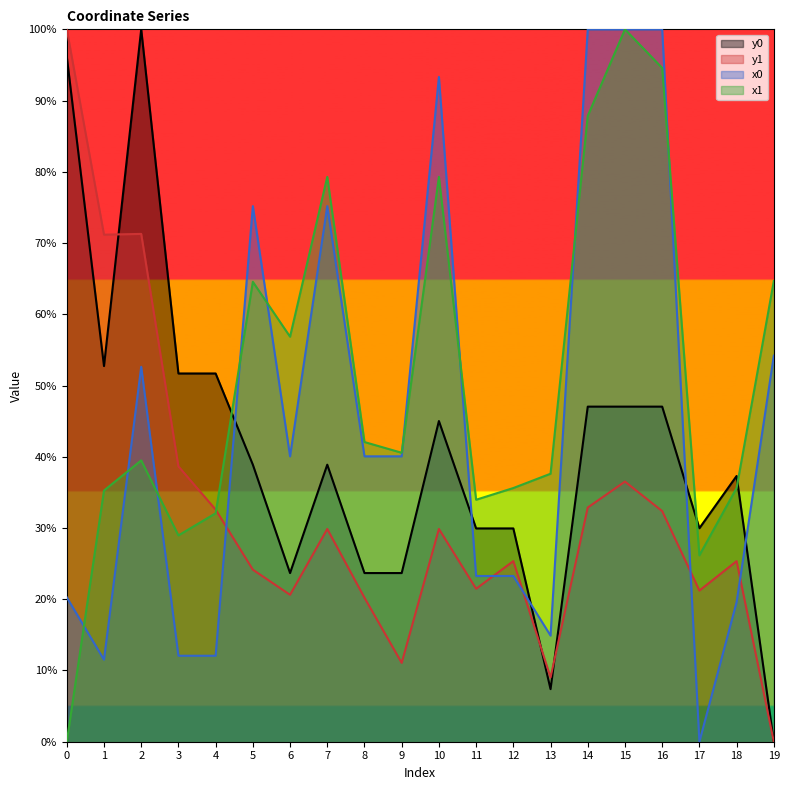

What is the value of the x0 point at the 1st from the left?

20.3